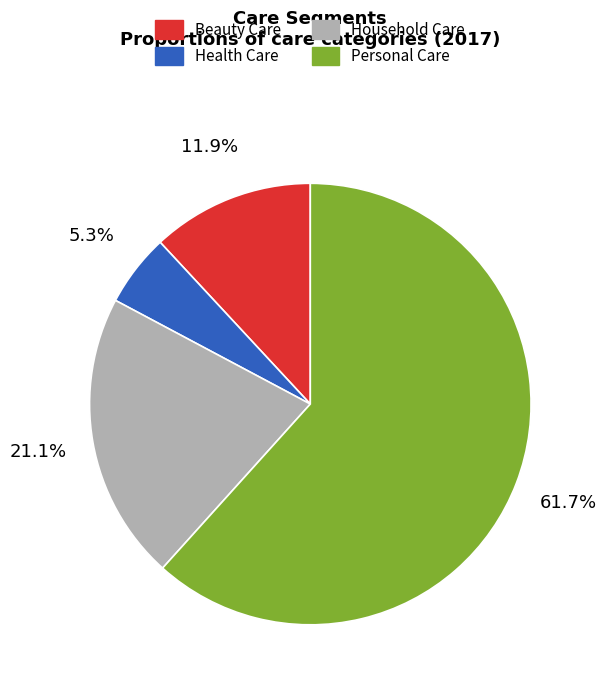

The Household Care slice represents 28% of the pie. True or false?

False